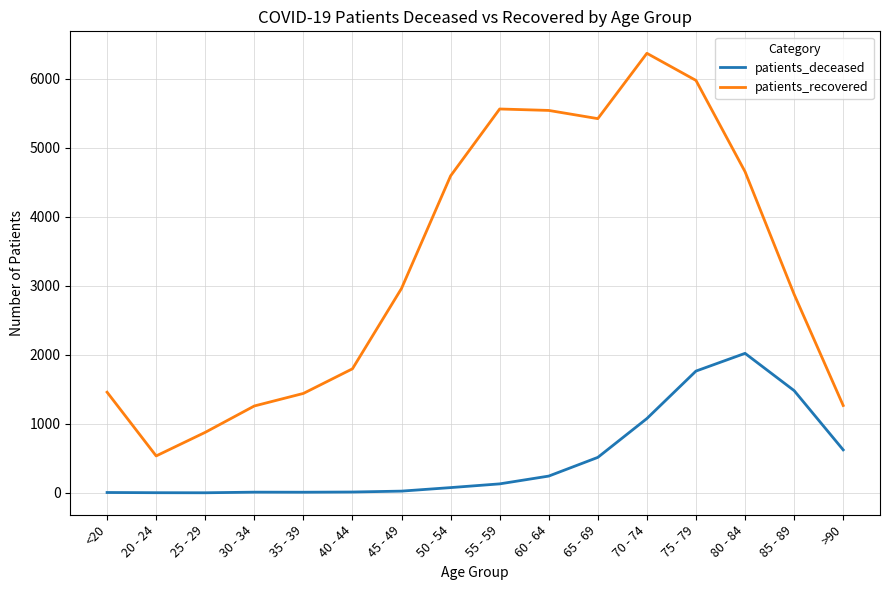

True or false: patients_deceased and patients_recovered intersect in this chart.

False